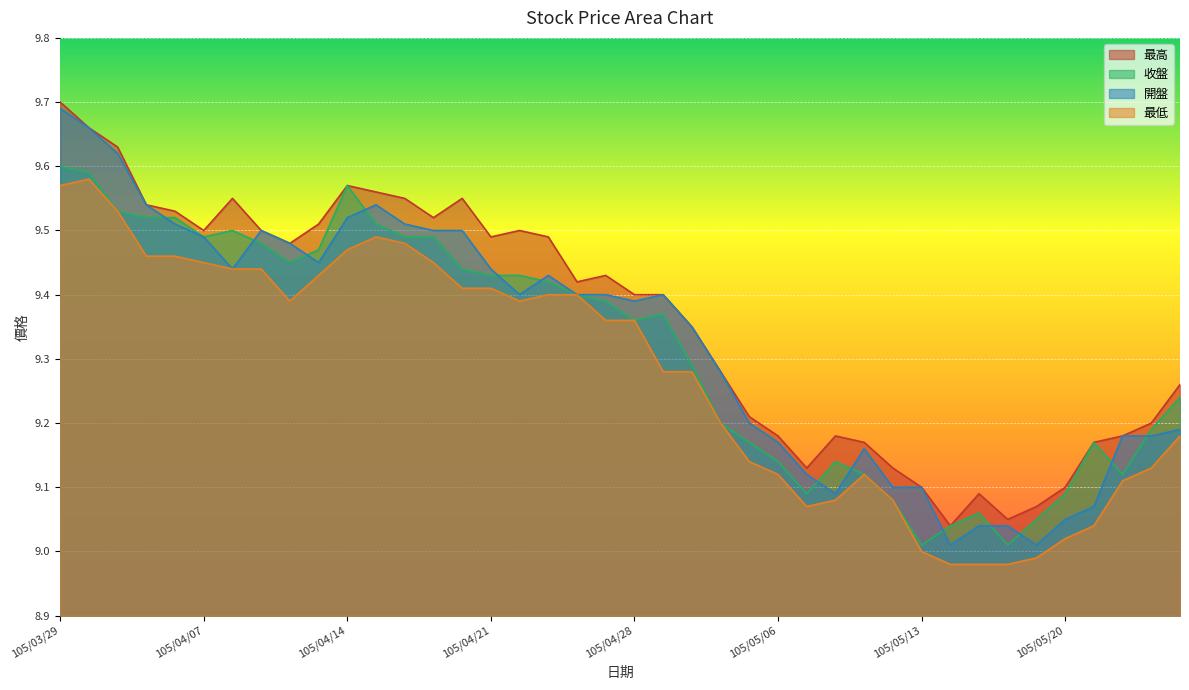

What position from the right is 105/04/14?

30